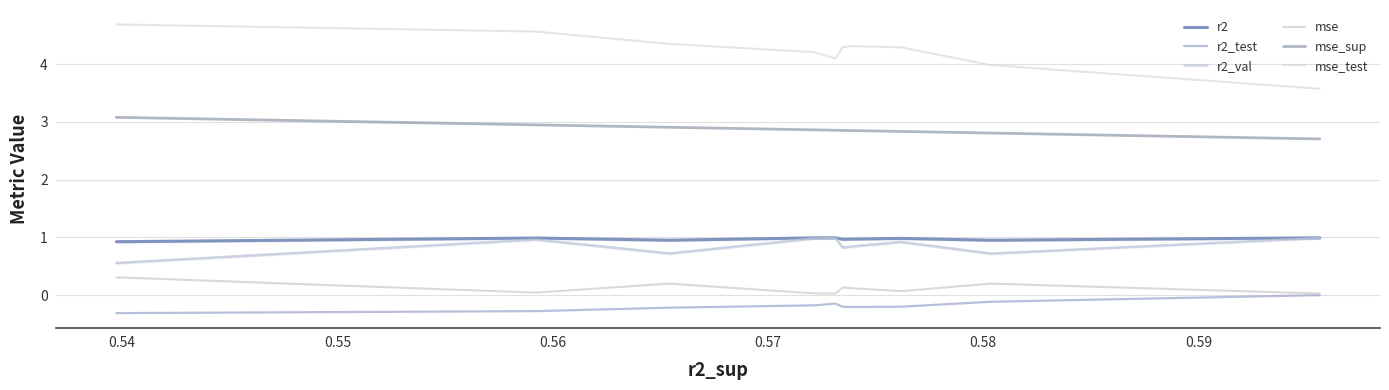

Does the chart display data point markers on the line(s)?

No